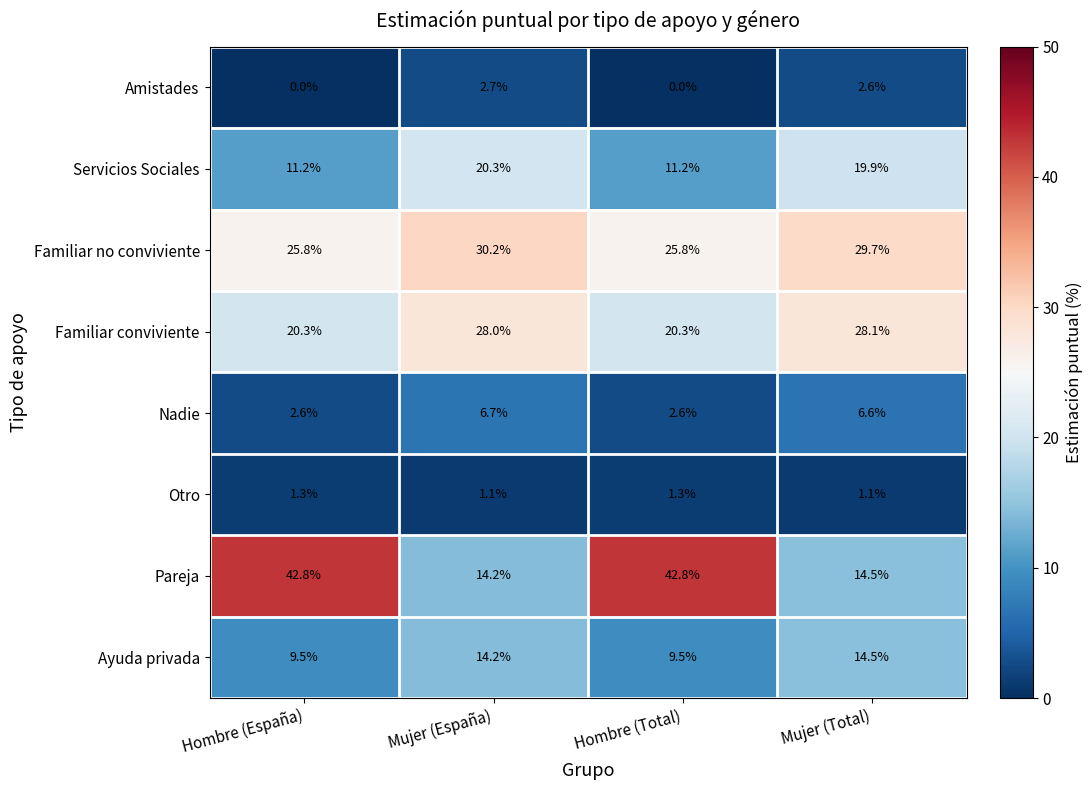

Rank the series by their maximum value, from highest to lowest.

Pareja, Familiar no conviviente, Familiar conviviente, Servicios Sociales, Ayuda privada, Nadie, Amistades, Otro